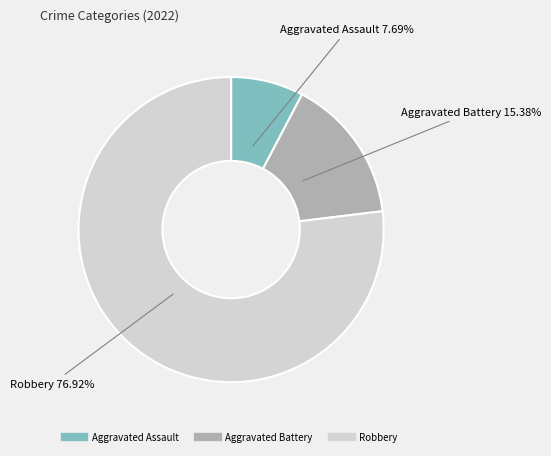

Which category has the smallest portion of the pie?

Aggravated Assault